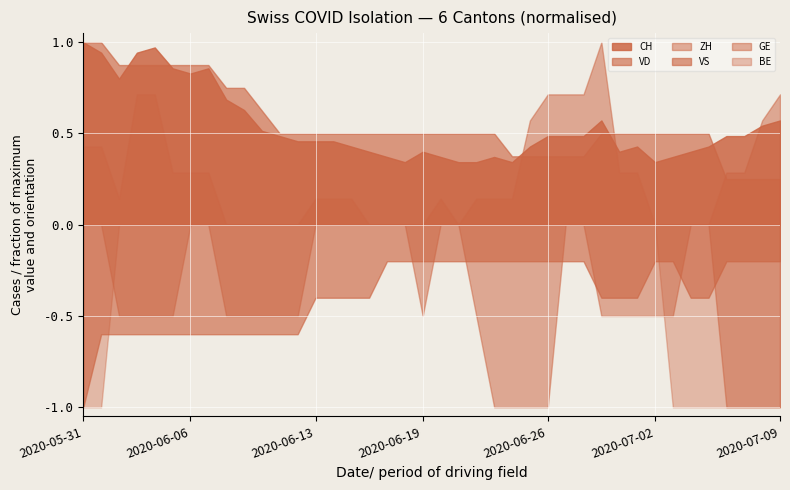

True or false: VD has more than 2 interior local peaks.

False